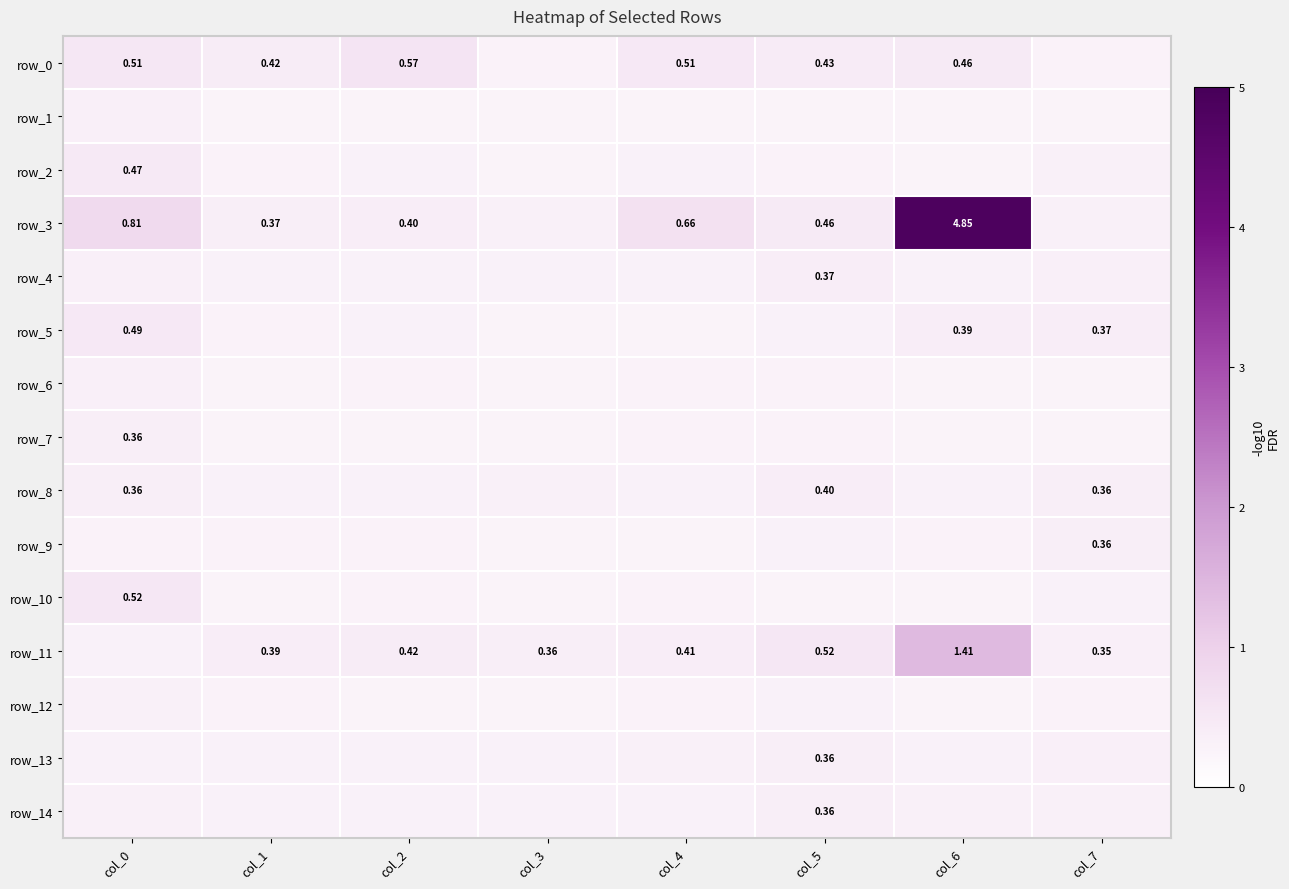

Reading left to right, what are all the values shown in this chart?

row_0: col_0=0.5	col_1=0.4	col_2=0.6	col_3=0.3	col_4=0.5	col_5=0.4	col_6=0.5	col_7=0.3
row_1: col_0=0.3	col_1=0.3	col_2=0.3	col_3=0.3	col_4=0.3	col_5=0.3	col_6=0.3	col_7=0.3
row_2: col_0=0.5	col_1=0.3	col_2=0.3	col_3=0.3	col_4=0.3	col_5=0.3	col_6=0.3	col_7=0.3
row_3: col_0=0.8	col_1=0.4	col_2=0.4	col_3=0.3	col_4=0.7	col_5=0.5	col_6=4.8	col_7=0.3
row_4: col_0=0.3	col_1=0.3	col_2=0.3	col_3=0.3	col_4=0.3	col_5=0.4	col_6=0.3	col_7=0.3
row_5: col_0=0.5	col_1=0.3	col_2=0.3	col_3=0.3	col_4=0.3	col_5=0.3	col_6=0.4	col_7=0.4
row_6: col_0=0.3	col_1=0.3	col_2=0.3	col_3=0.3	col_4=0.3	col_5=0.3	col_6=0.3	col_7=0.3
row_7: col_0=0.4	col_1=0.3	col_2=0.3	col_3=0.3	col_4=0.3	col_5=0.3	col_6=0.3	col_7=0.3
row_8: col_0=0.4	col_1=0.3	col_2=0.3	col_3=0.3	col_4=0.3	col_5=0.4	col_6=0.3	col_7=0.4
row_9: col_0=0.3	col_1=0.3	col_2=0.3	col_3=0.3	col_4=0.3	col_5=0.3	col_6=0.3	col_7=0.4
row_10: col_0=0.5	col_1=0.3	col_2=0.3	col_3=0.3	col_4=0.3	col_5=0.3	col_6=0.3	col_7=0.3
row_11: col_0=0.3	col_1=0.4	col_2=0.4	col_3=0.4	col_4=0.4	col_5=0.5	col_6=1.4	col_7=0.4
row_12: col_0=0.3	col_1=0.3	col_2=0.3	col_3=0.3	col_4=0.3	col_5=0.3	col_6=0.3	col_7=0.3
row_13: col_0=0.3	col_1=0.3	col_2=0.3	col_3=0.3	col_4=0.3	col_5=0.4	col_6=0.3	col_7=0.3
row_14: col_0=0.3	col_1=0.3	col_2=0.3	col_3=0.3	col_4=0.3	col_5=0.4	col_6=0.3	col_7=0.3